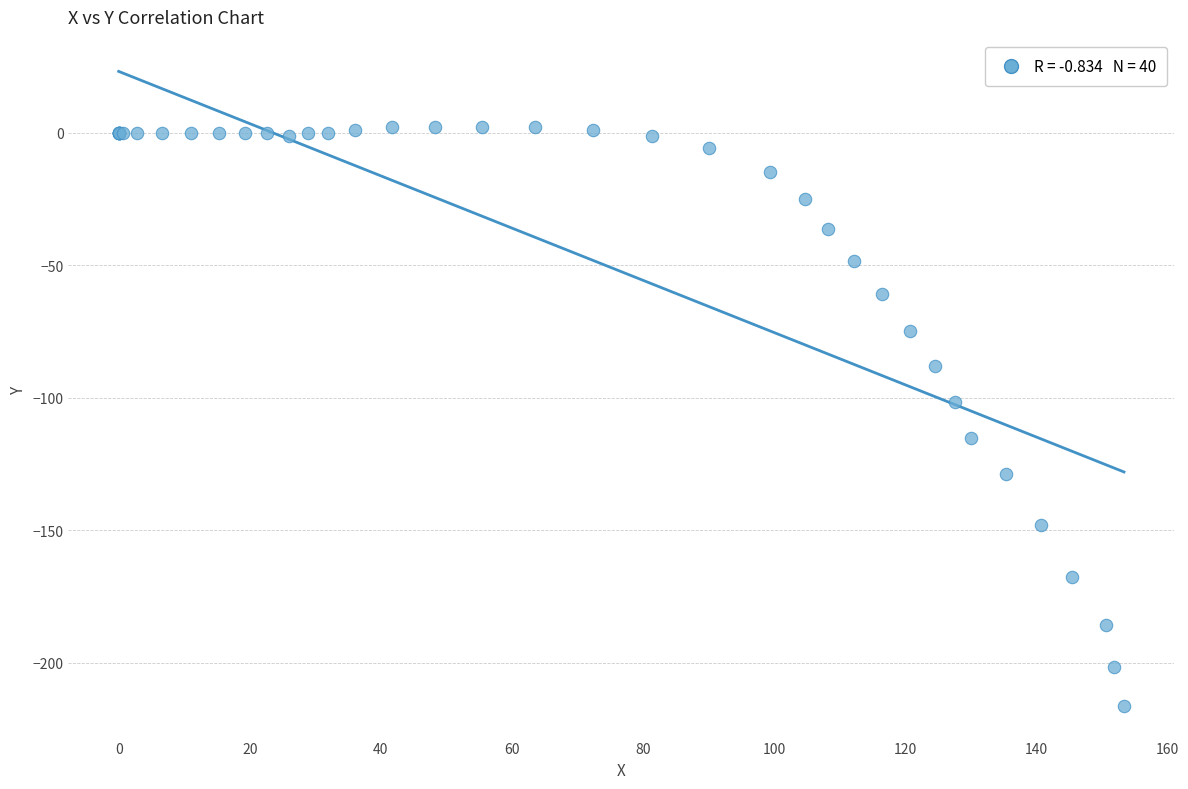

What Y value in the scatter plot is closest to -107?

-101.7